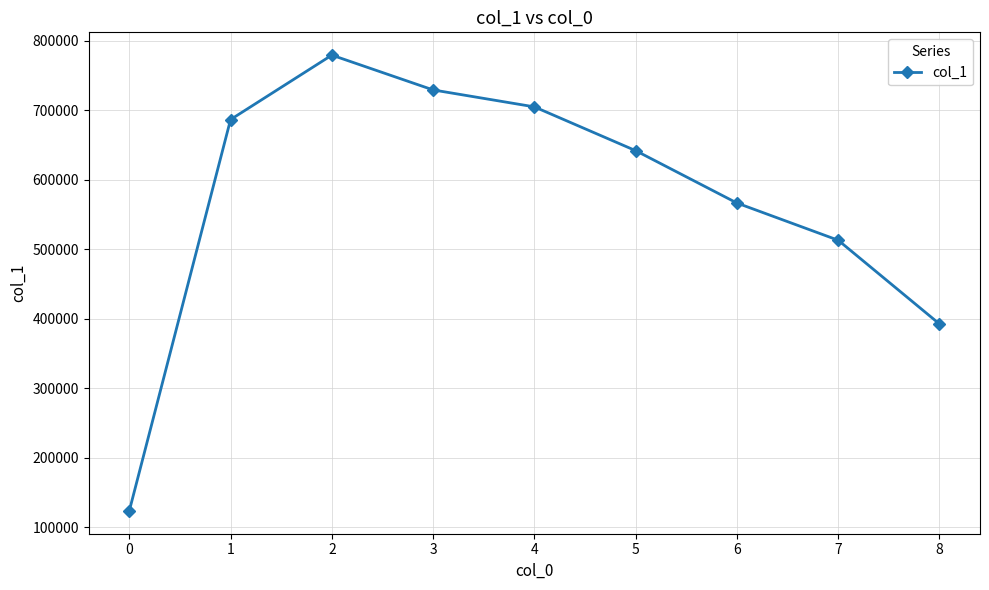

At which label is the value closest to 451414?

8